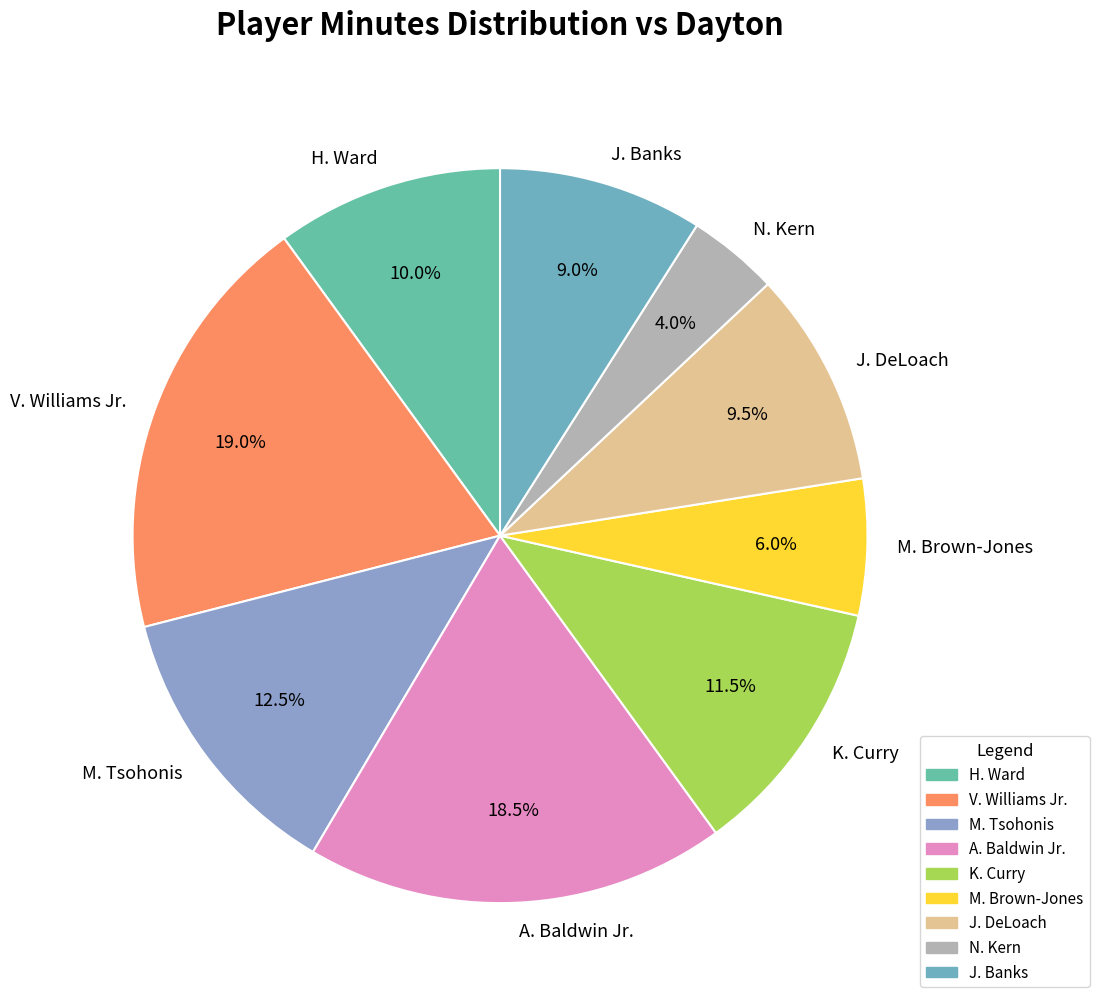

Which has a higher value, V. Williams Jr. or M. Brown-Jones?

V. Williams Jr.